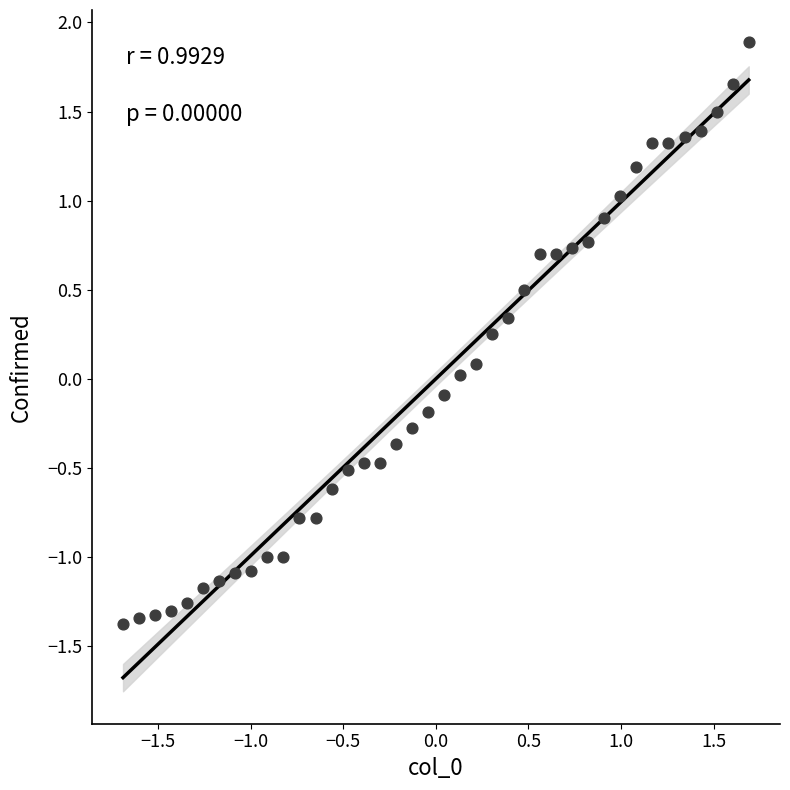

What is the range of Y values (max minus min)?

3.3